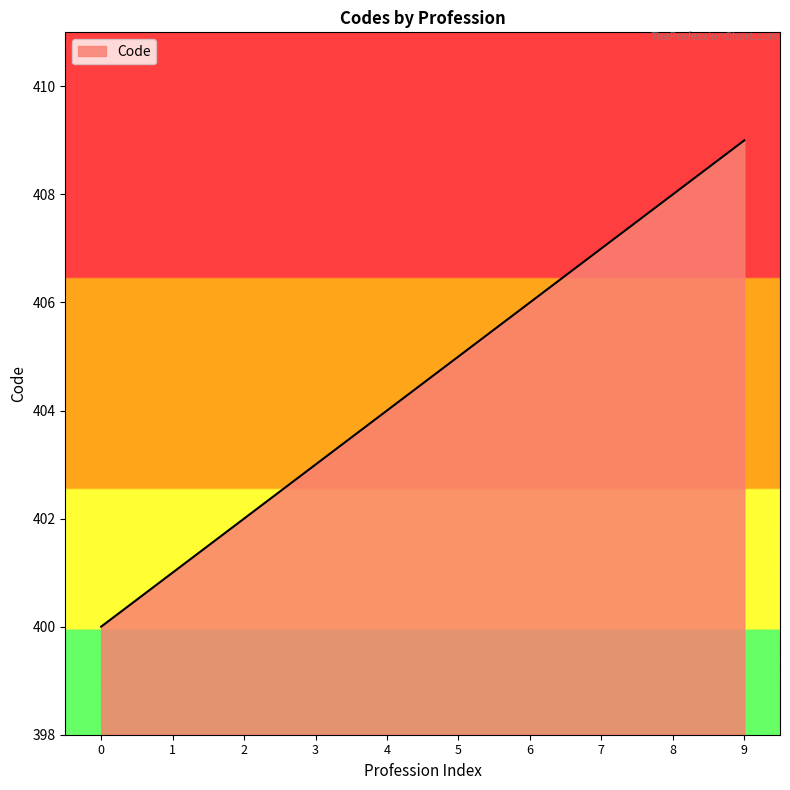

What is the greatest value displayed?

409